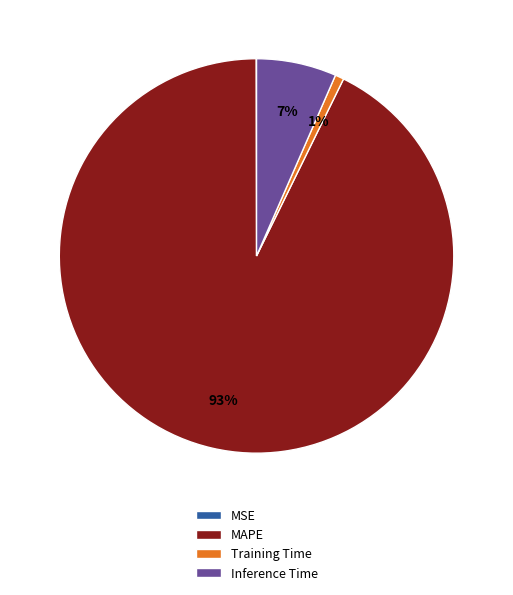

Do MAPE and Inference Time together represent more than half of the pie?

Yes